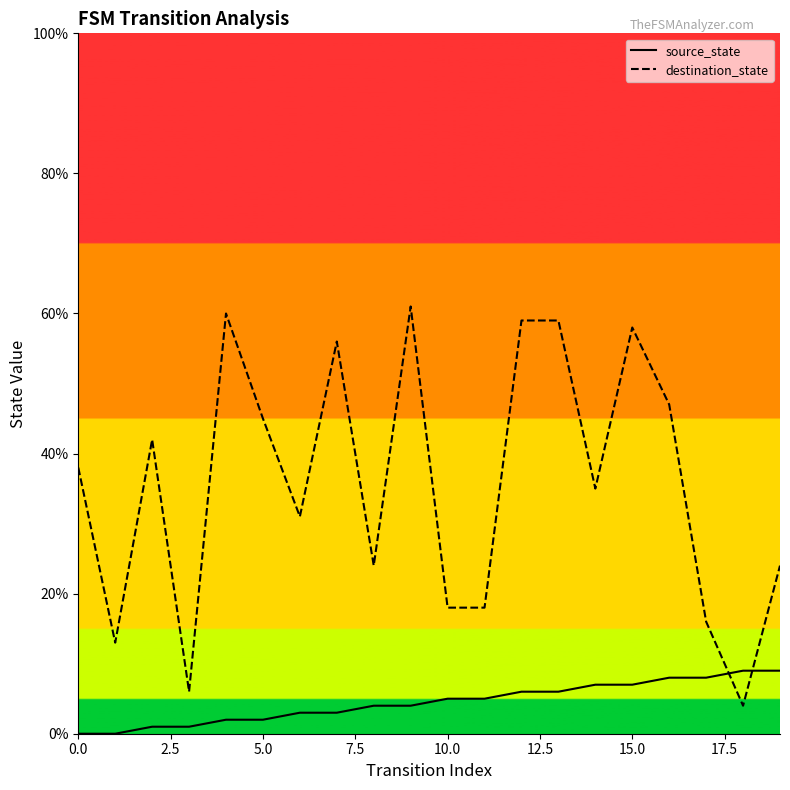

Reading left to right, list all the values displayed in this chart.

source_state: 0	0	1	1	2	2	3	3	4	4	5	5	6	6	7	7	8	8	9	9
destination_state: 38	13	42	6	60	45	31	56	24	61	18	18	59	59	35	58	47	16	4	24